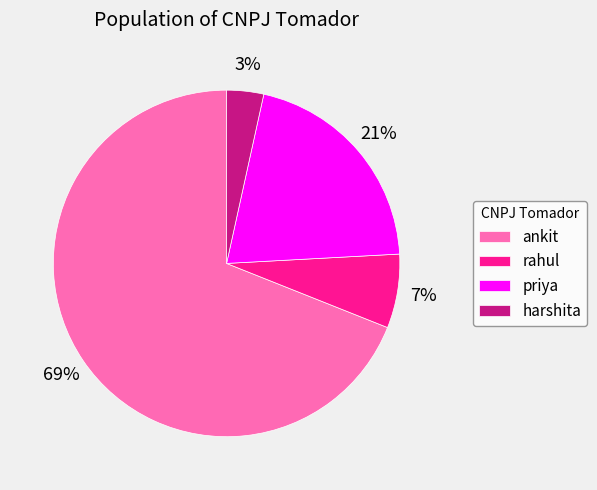

Is there a majority slice in this chart?

Yes